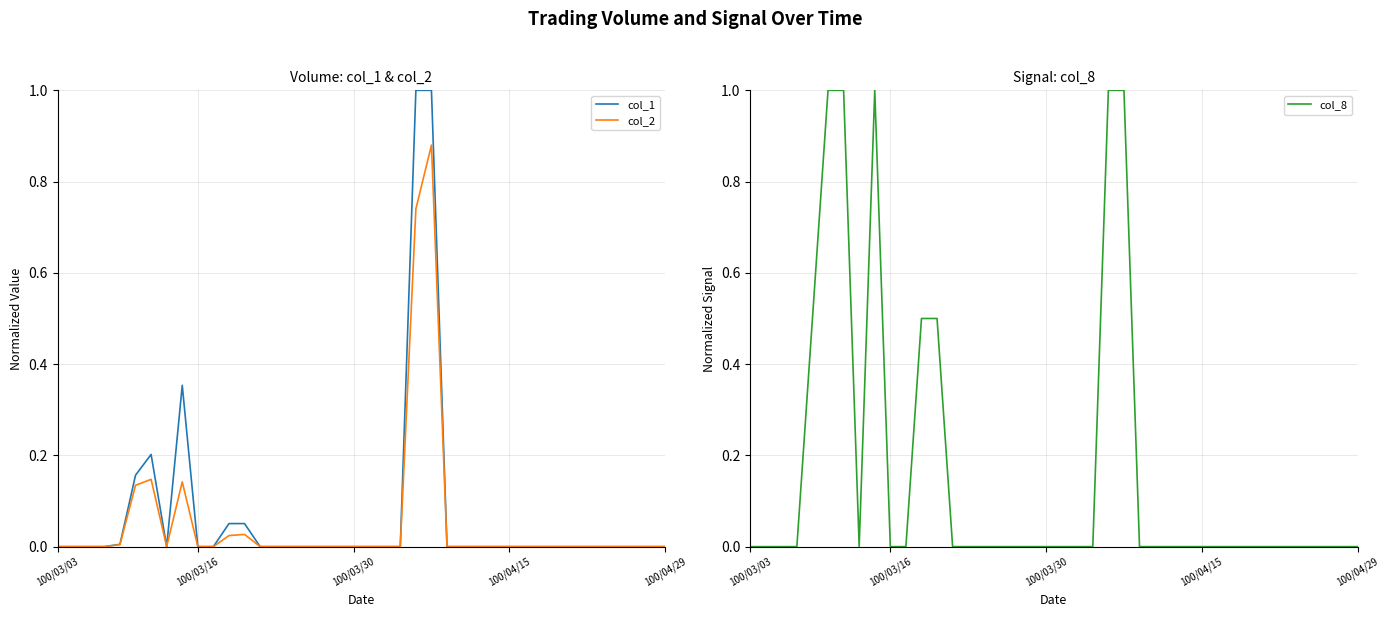

How many interior local peaks does the col_2 series have?

4